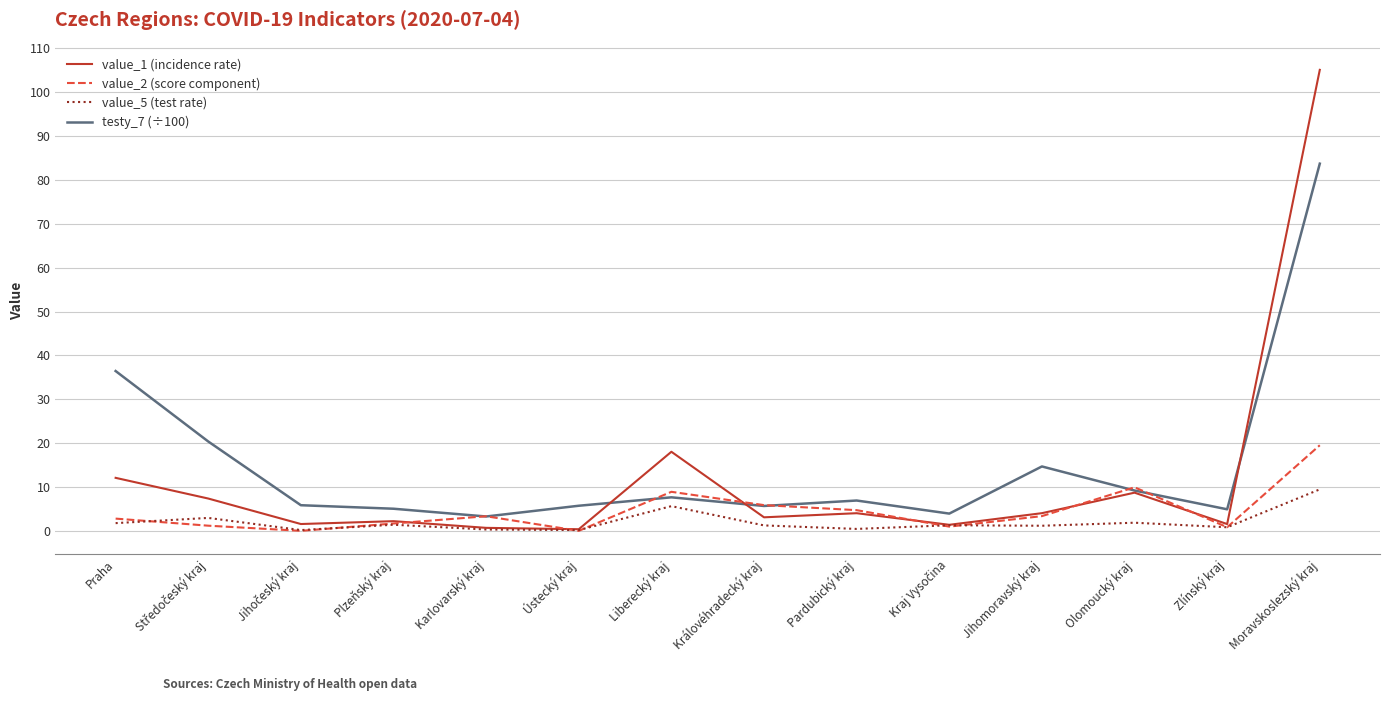

After their last crossing, which series has the higher values: value_1 (incidence rate) or value_2 (score component)?

value_1 (incidence rate)